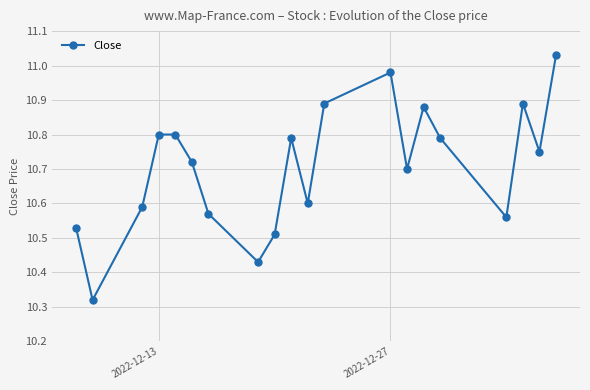

What is the difference between the maximum and minimum values?

0.7